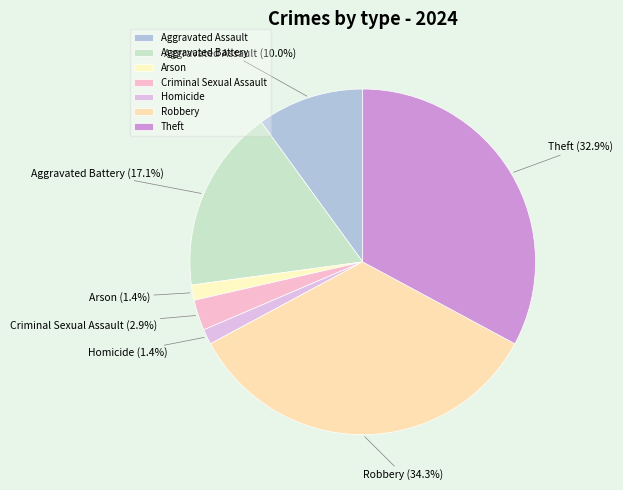

Is there any slice that represents more than half of the pie?

No